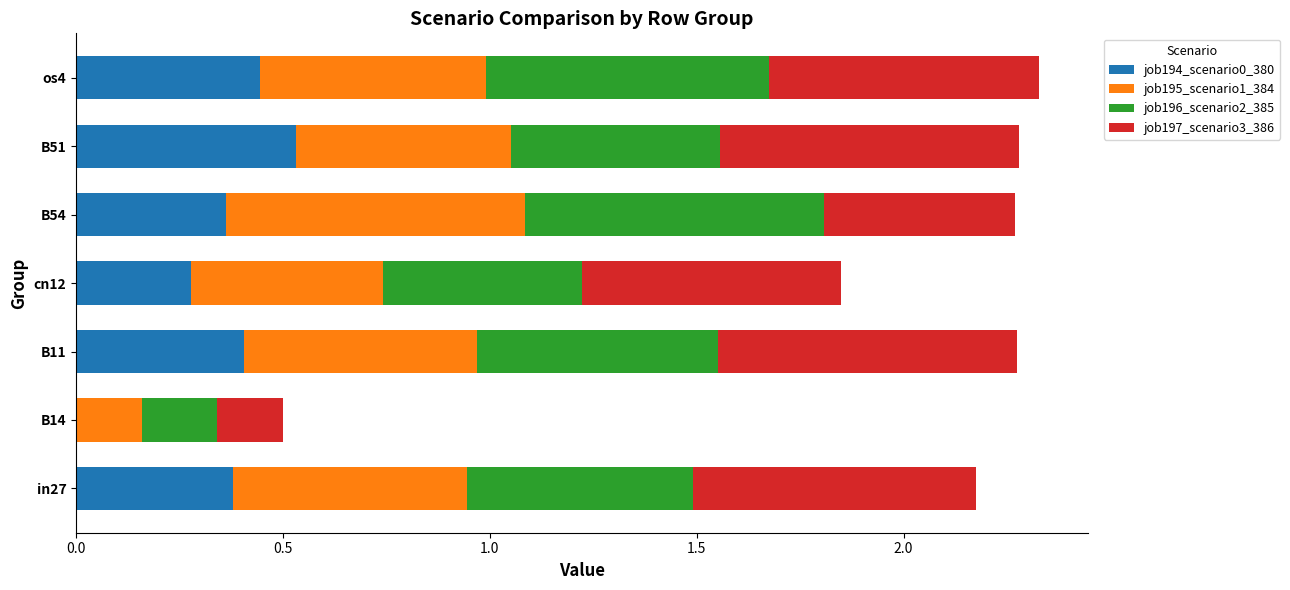

What is the total value across all series at cn12?

1.8